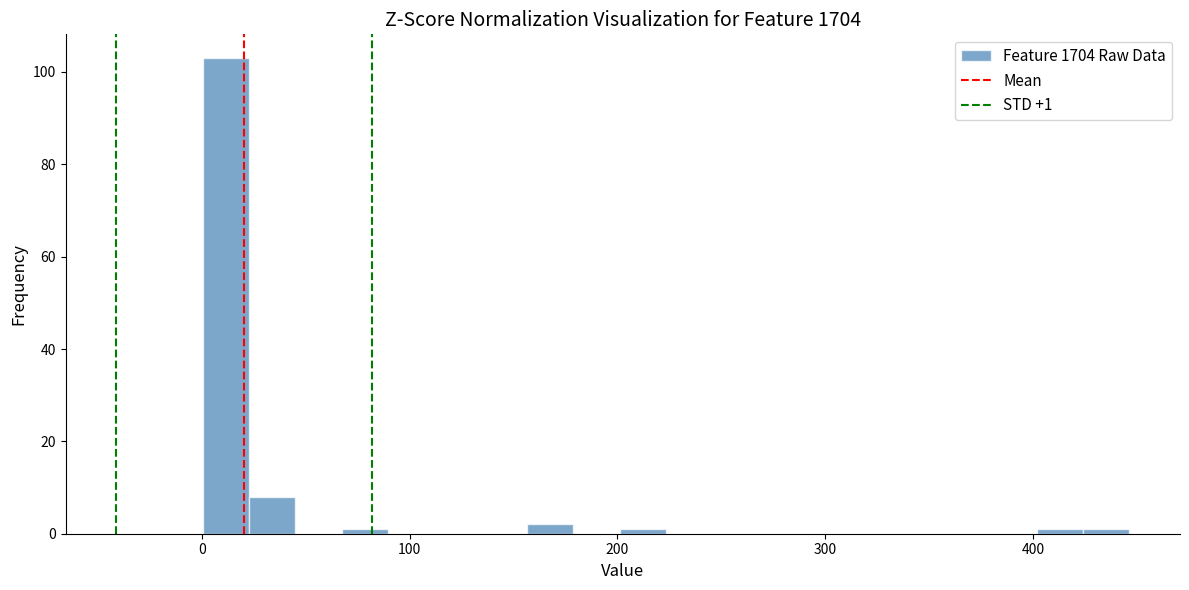

Around what value on the x-axis is the tallest bar? Give the approximate position of its centre, as read against the axis.

10